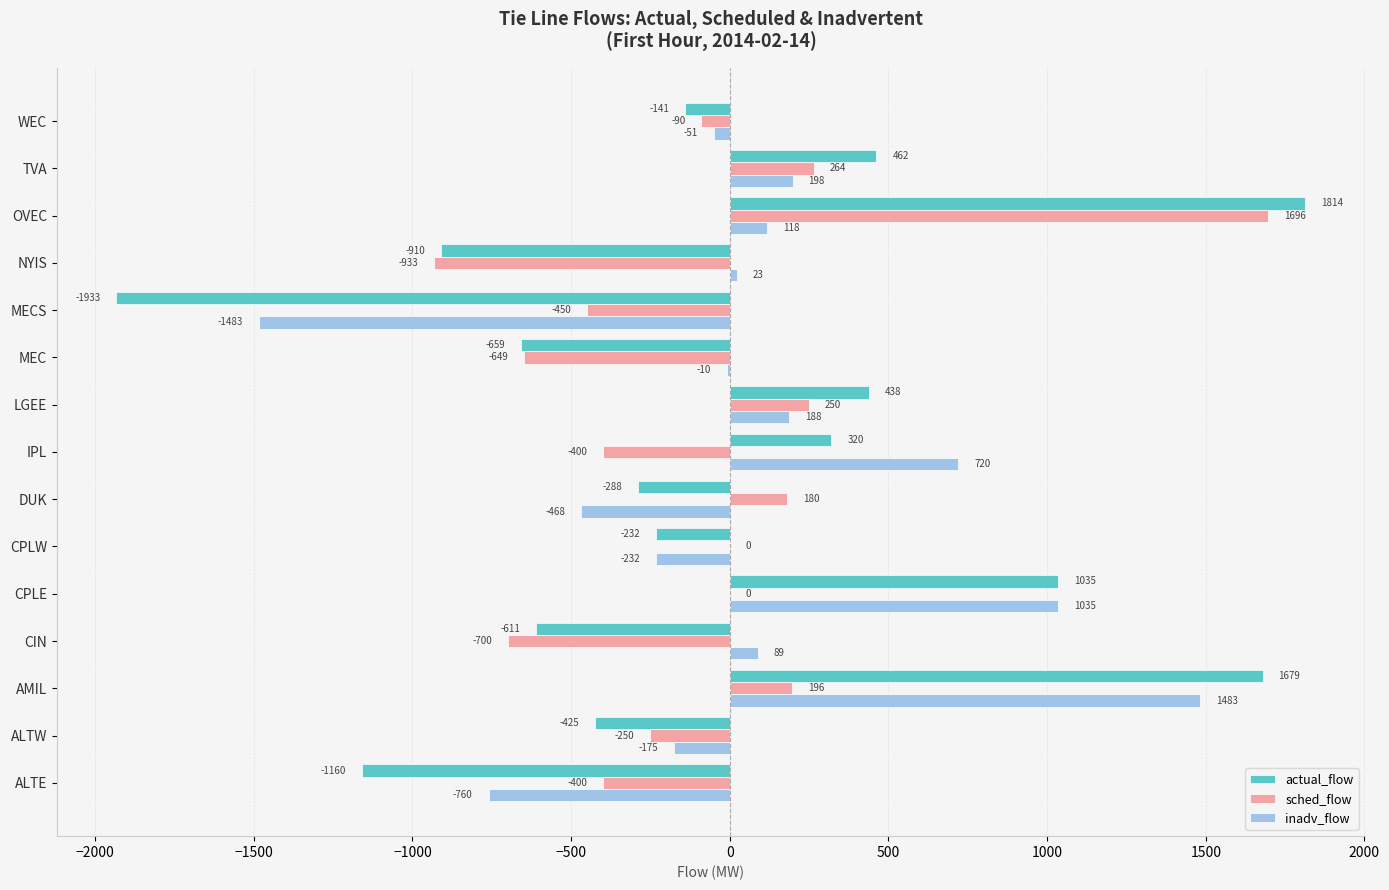

Read the sched_flow value at OVEC, to the nearest 50.

1700